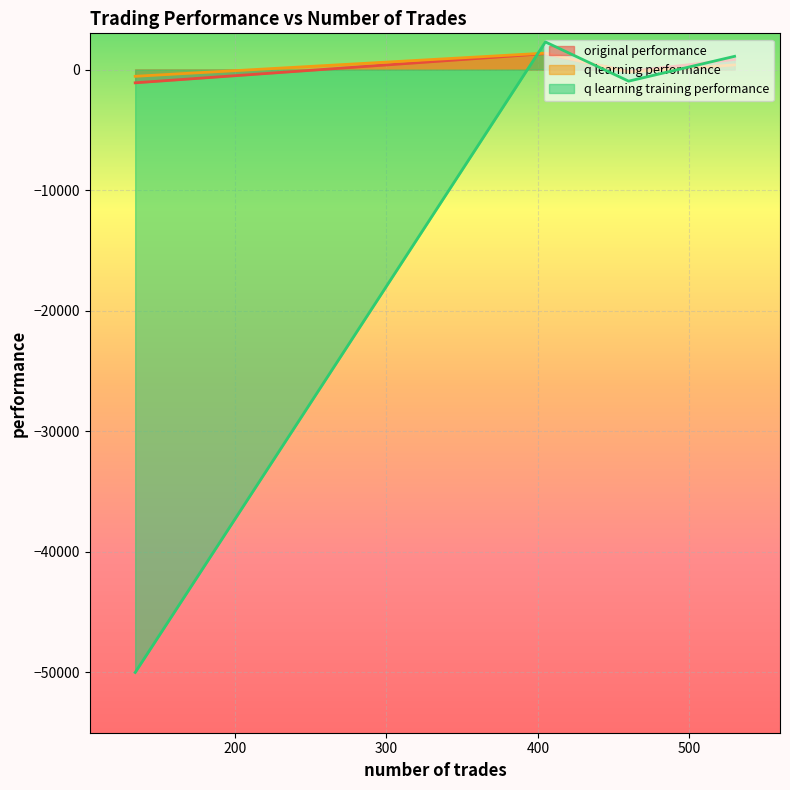

How many values in q learning training performance are below zero?

2